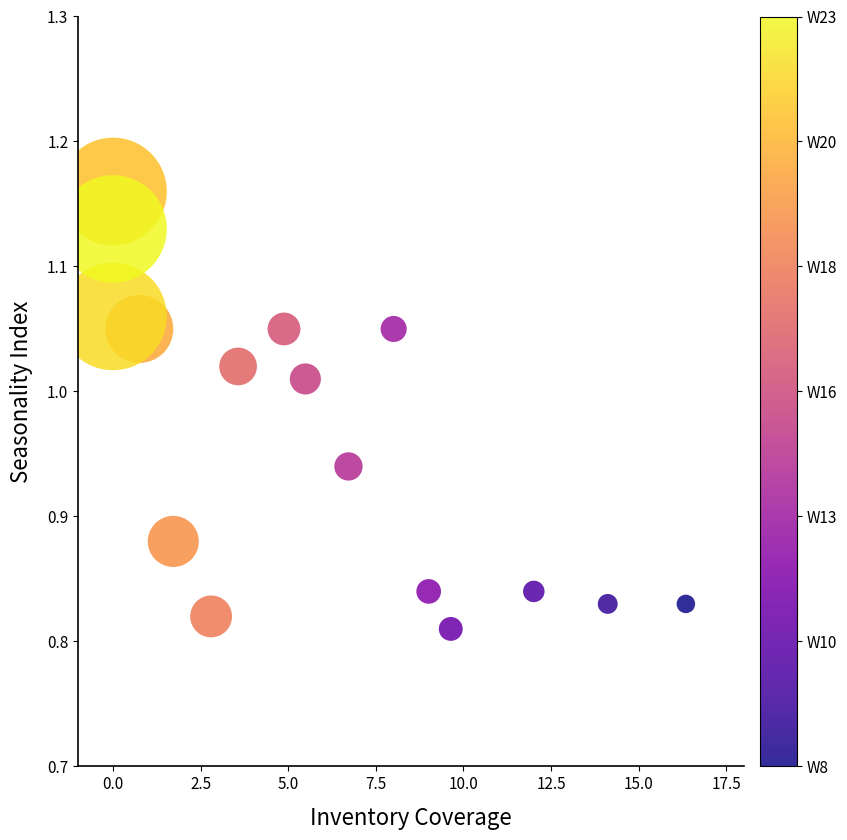

What is the range of X values (max minus min)?

16.4